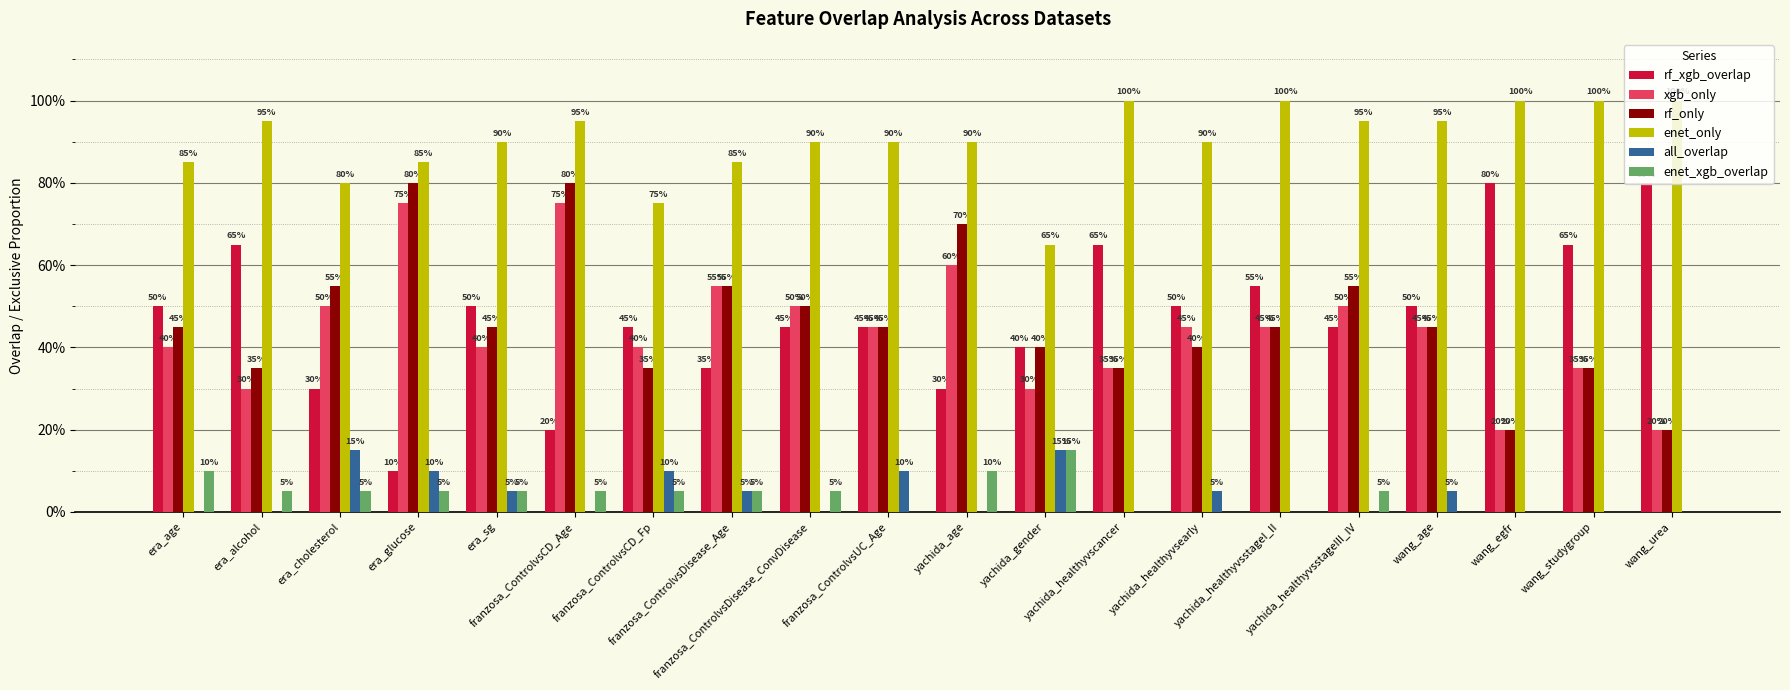

True or false: xgb_only has a value of 1.0 at yachida_age.

False